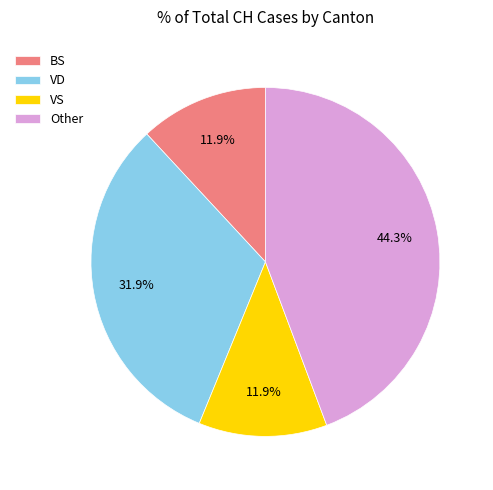

What is the ratio of the value at VS to the value at VD?

0.4